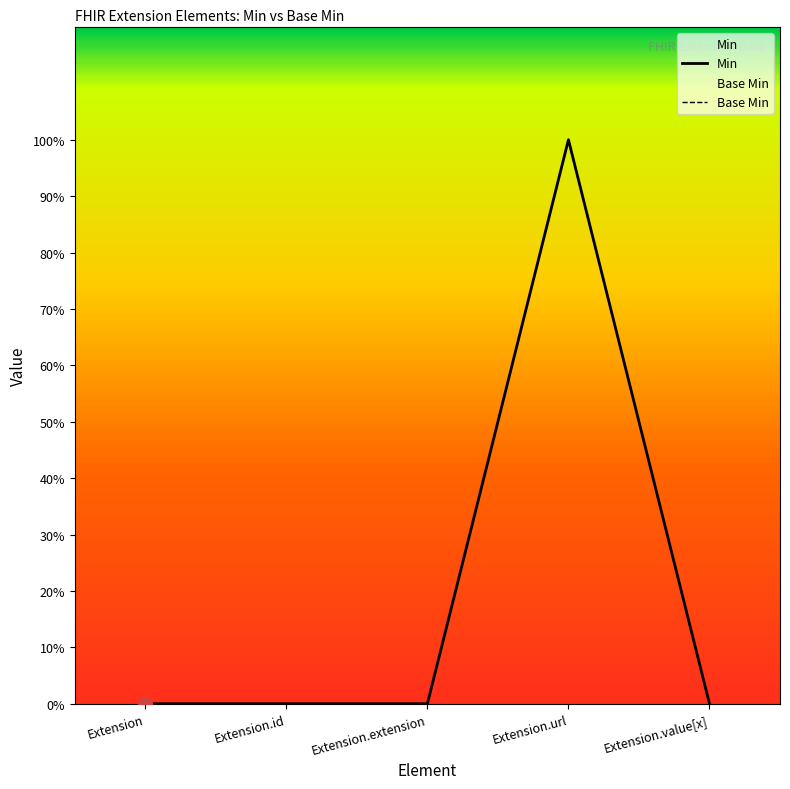

Rank the series by their maximum value, from highest to lowest.

Min, Base Min